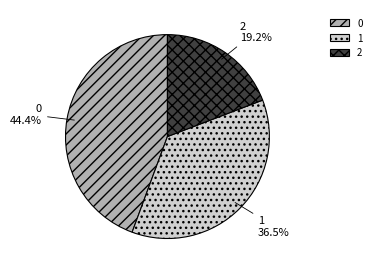

How many slices are in this pie chart?

3